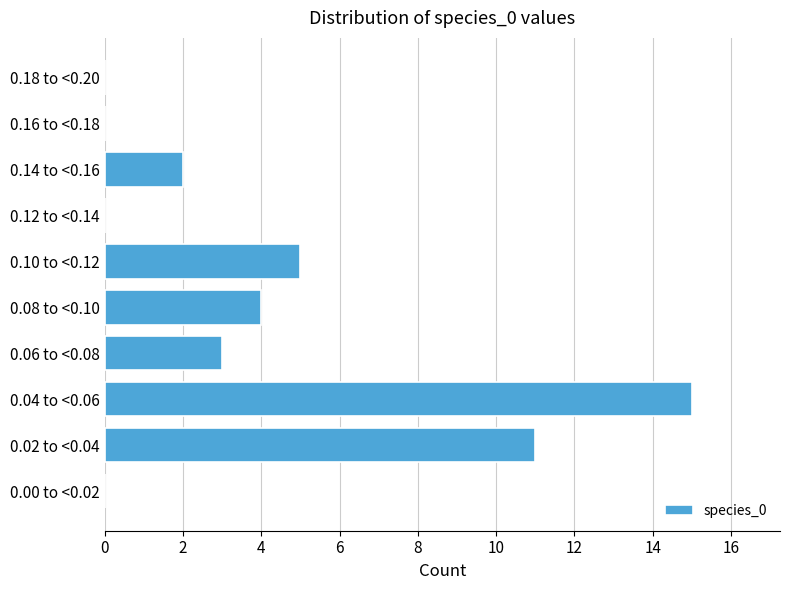

Reading bottom to top, what are all the values shown in this chart?

0.00 to <0.02=0	0.02 to <0.04=11	0.04 to <0.06=15	0.06 to <0.08=3	0.08 to <0.10=4	0.10 to <0.12=5	0.12 to <0.14=0	0.14 to <0.16=2	0.16 to <0.18=0	0.18 to <0.20=0